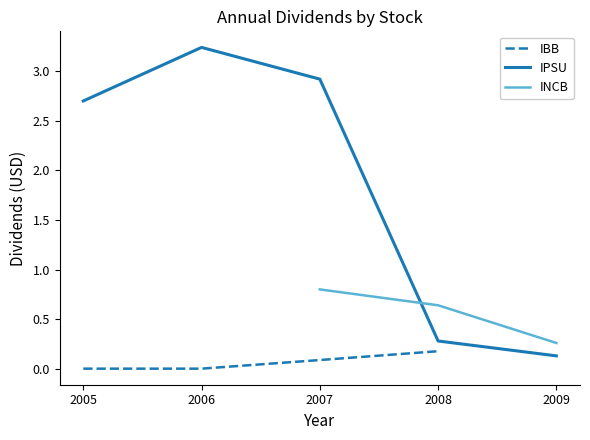

What is the difference between the maximum and minimum values?

0.2